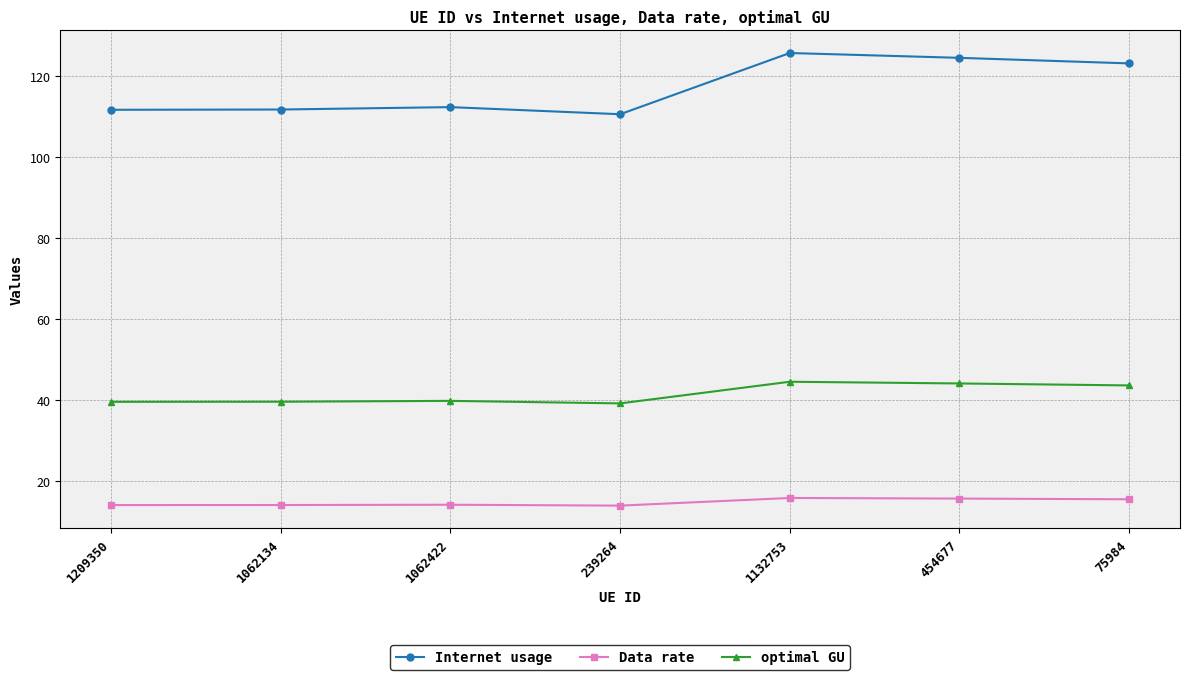

True or false: Internet usage has more than 2 points higher than both neighbors.

False